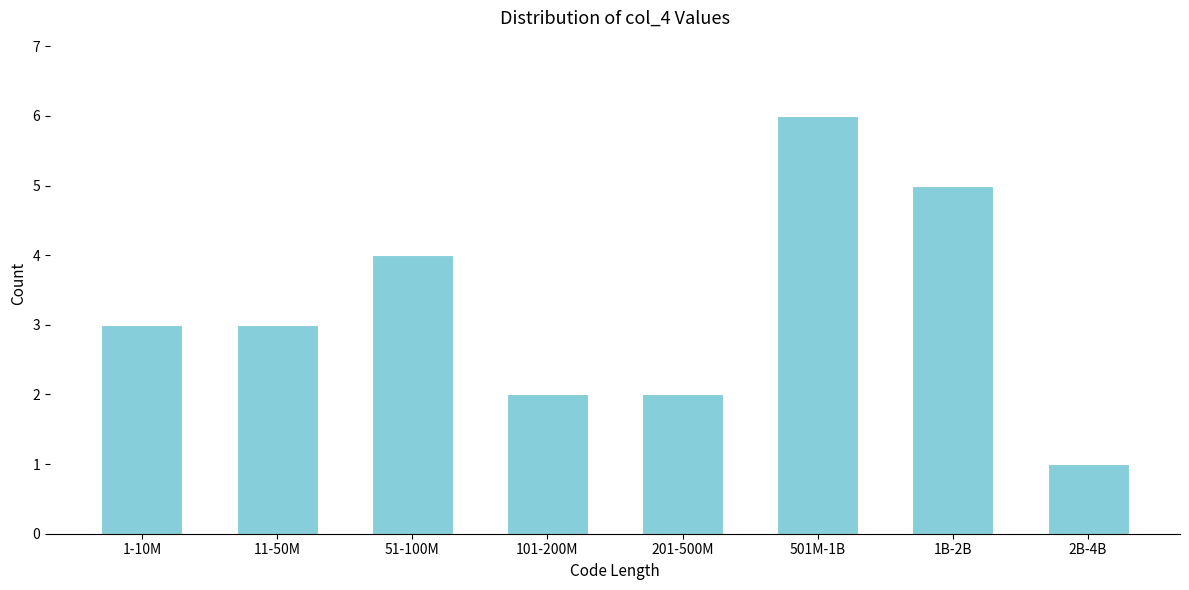

Reading left to right, extract all data points from this chart.

3	3	4	2	2	6	5	1